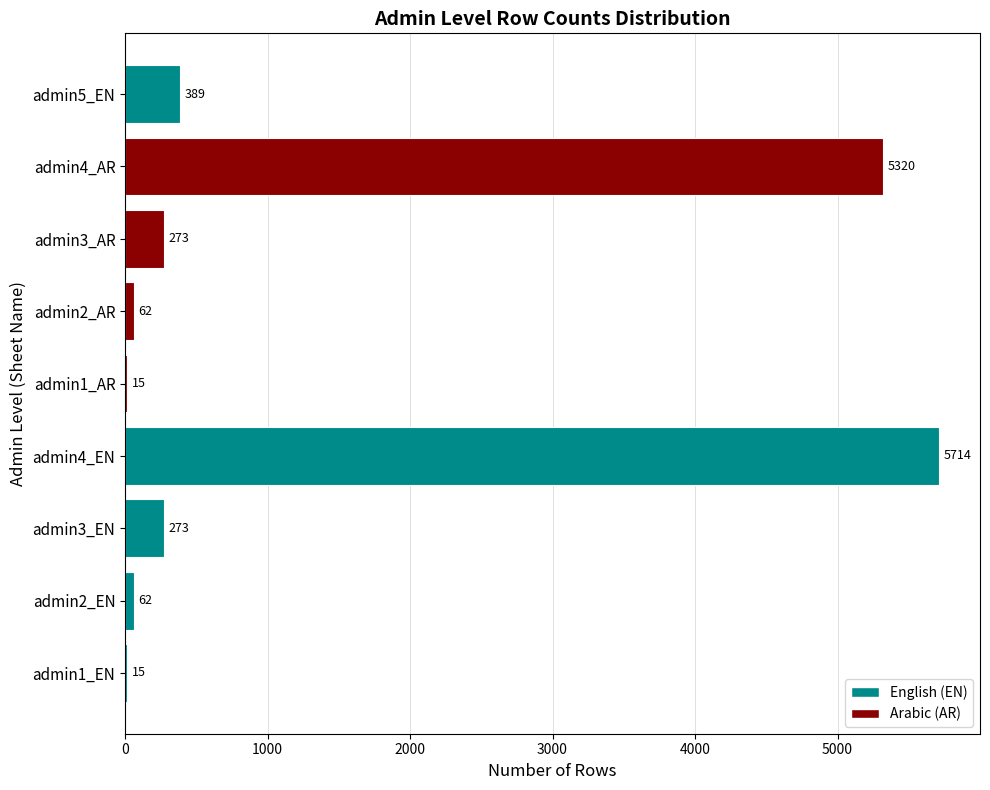

What is the sum of all values?

12123